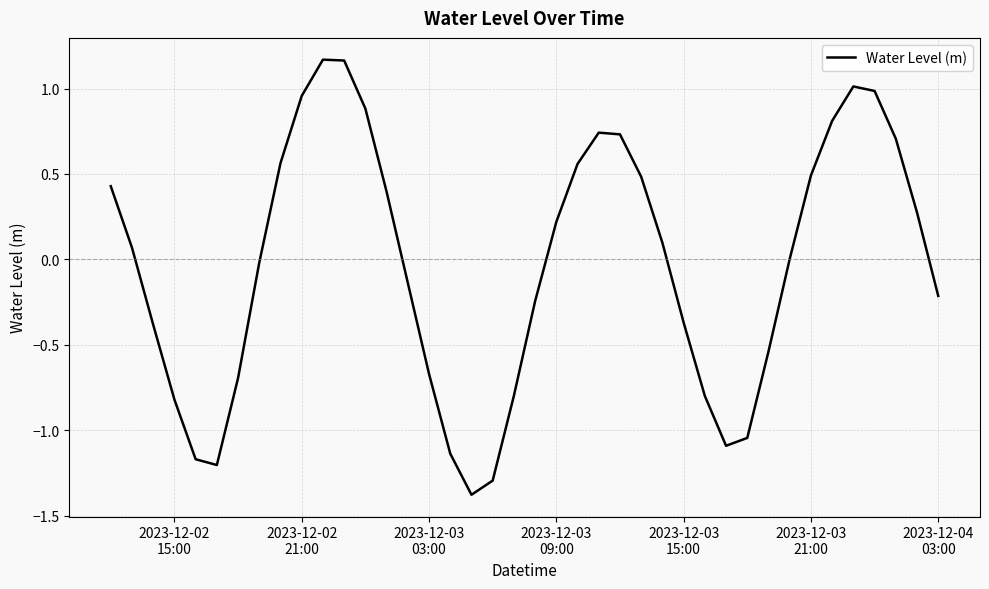

What is the minimum value shown in the chart?

-1.4